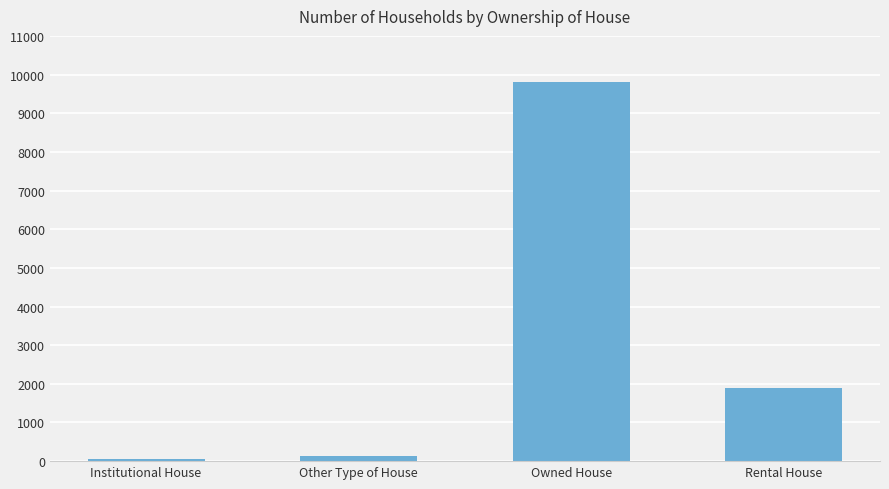

Read the value at Rental House.

1885